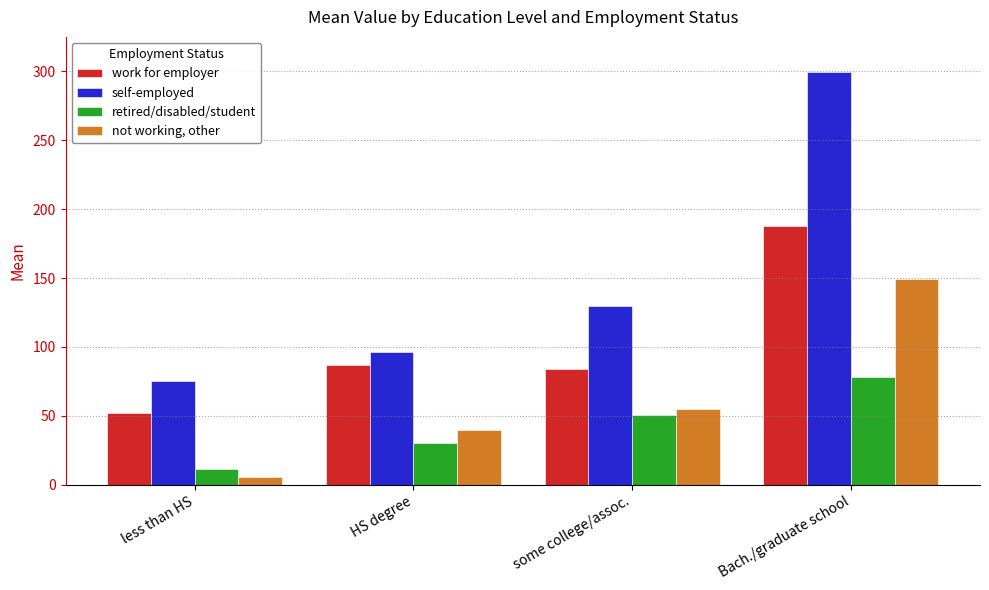

Which series has the largest total across all categories?

self-employed